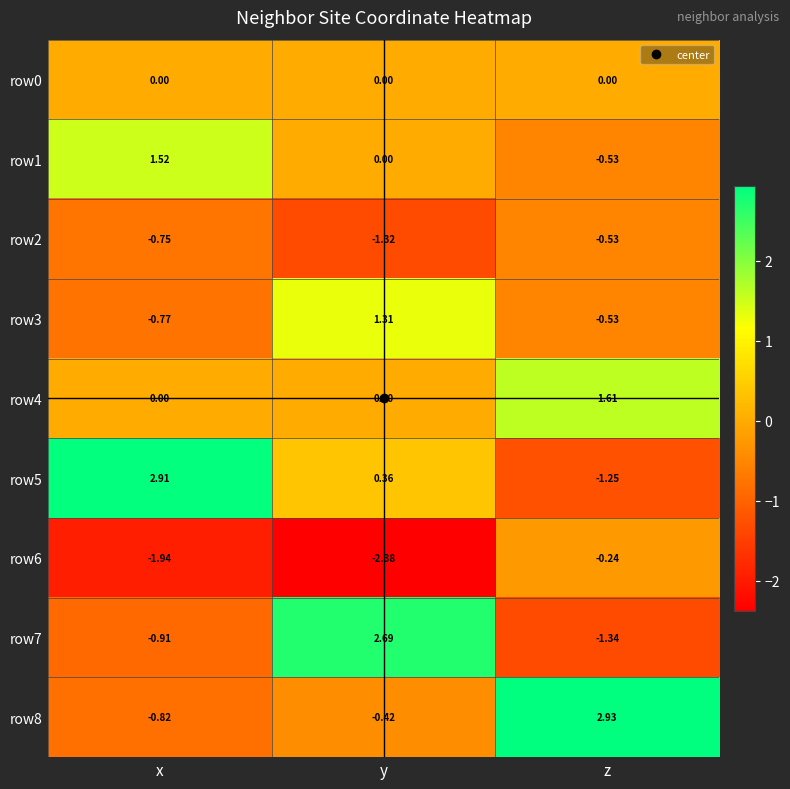

Which category has the lowest value across all series?

y